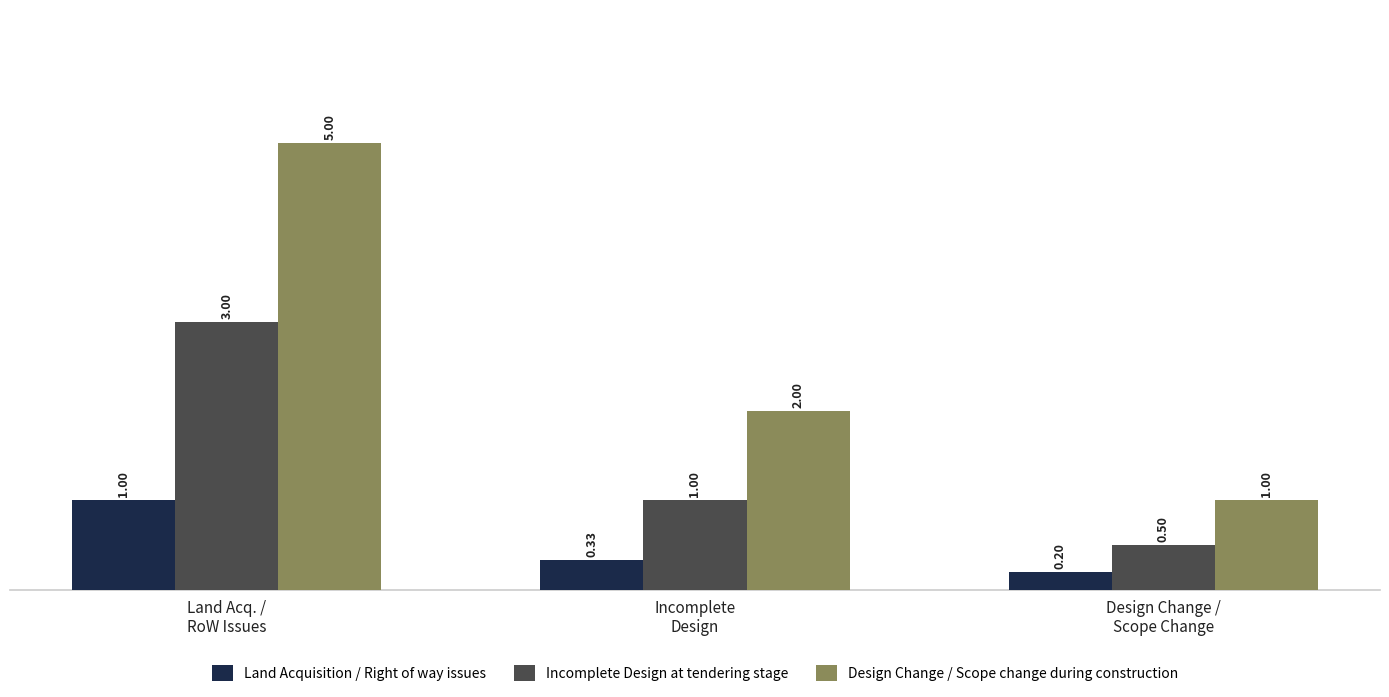

What is the total value across all series at Incomplete
Design?

3.3